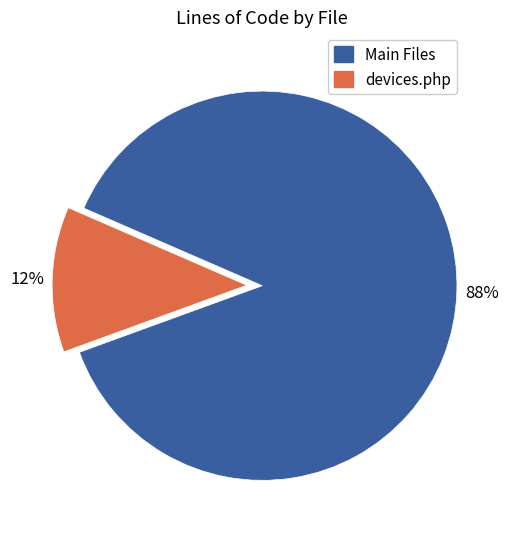

How many slices are in this pie chart?

2